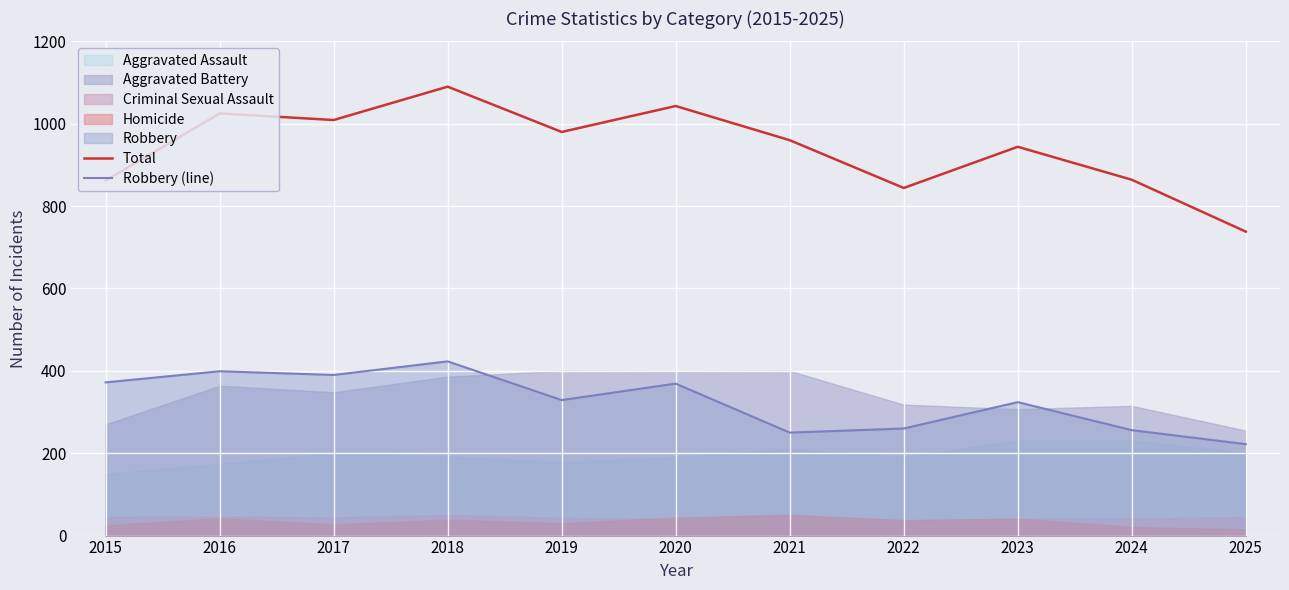

Is it true that Total equals 1462 at 2022?

False